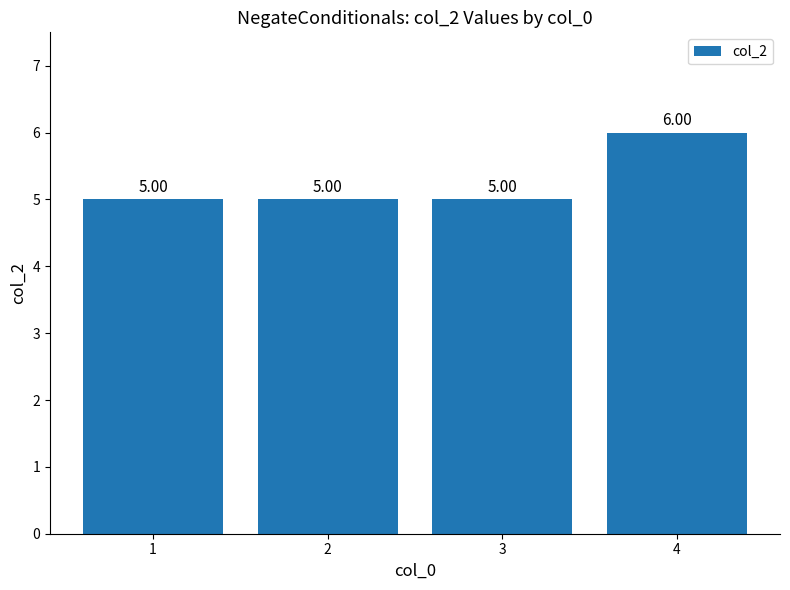

What is the ratio of the value at 3 to the value at 2?

1.0